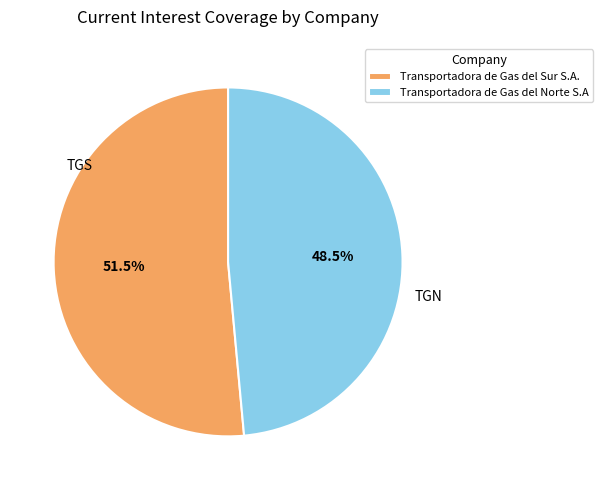

Is it true that Transportadora de Gas del Sur S.A. is 64% of the pie?

False